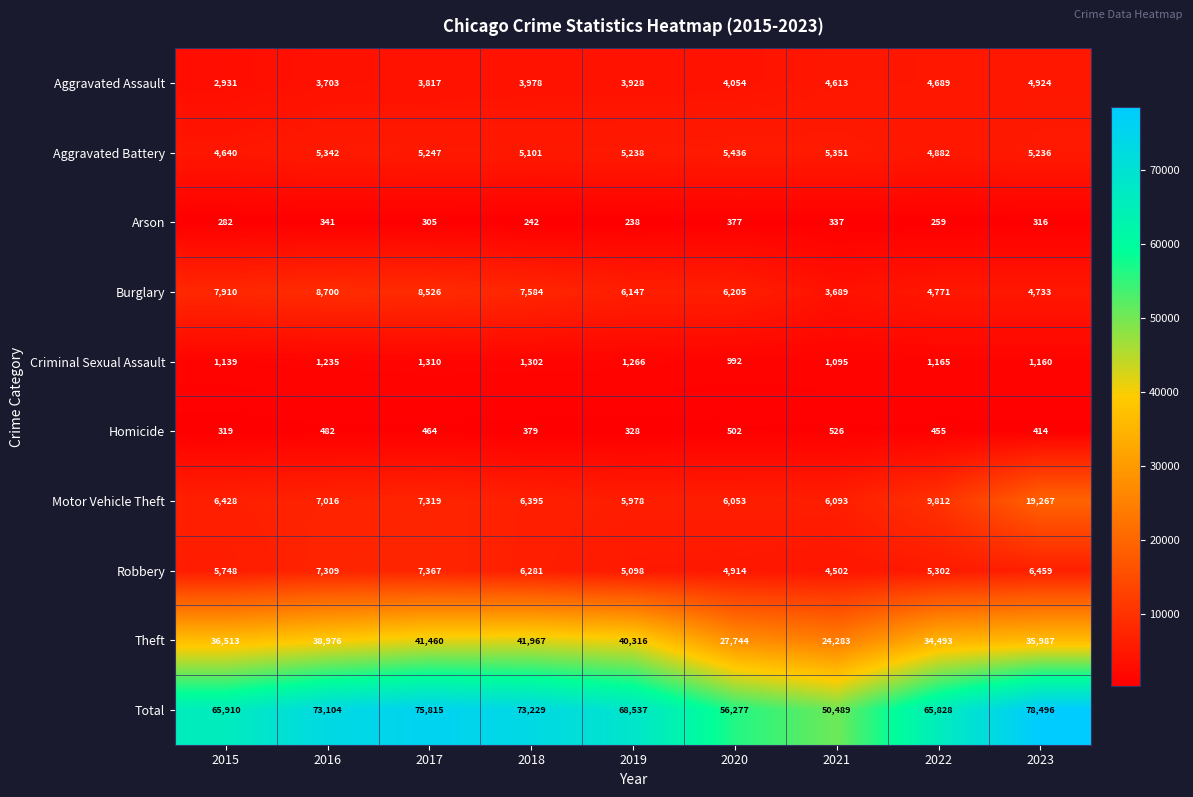

How many distinct data groups are displayed?

10